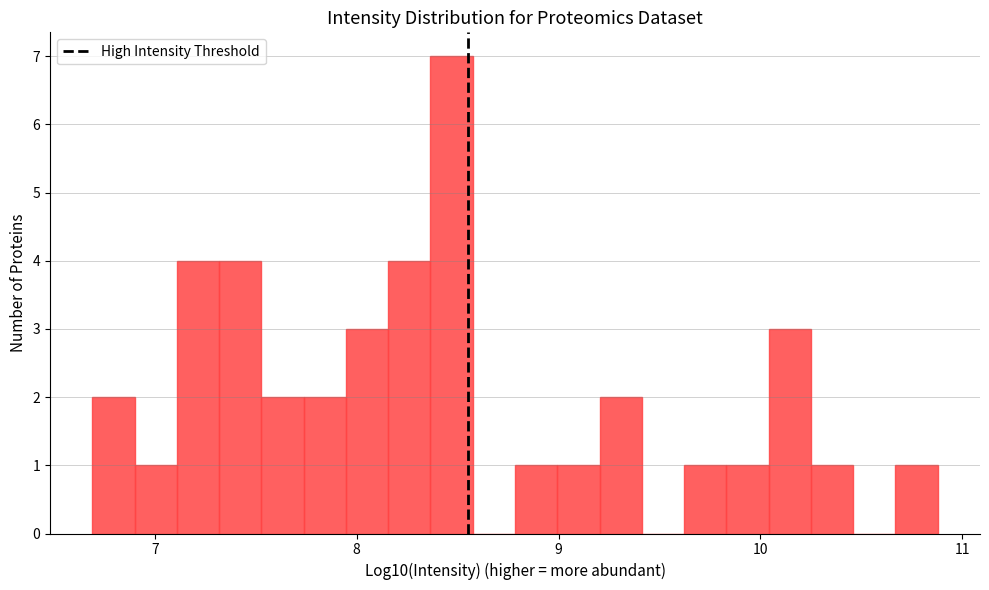

Around what value on the x-axis is the tallest bar? Give the approximate position of its centre, as read against the axis.

8.5